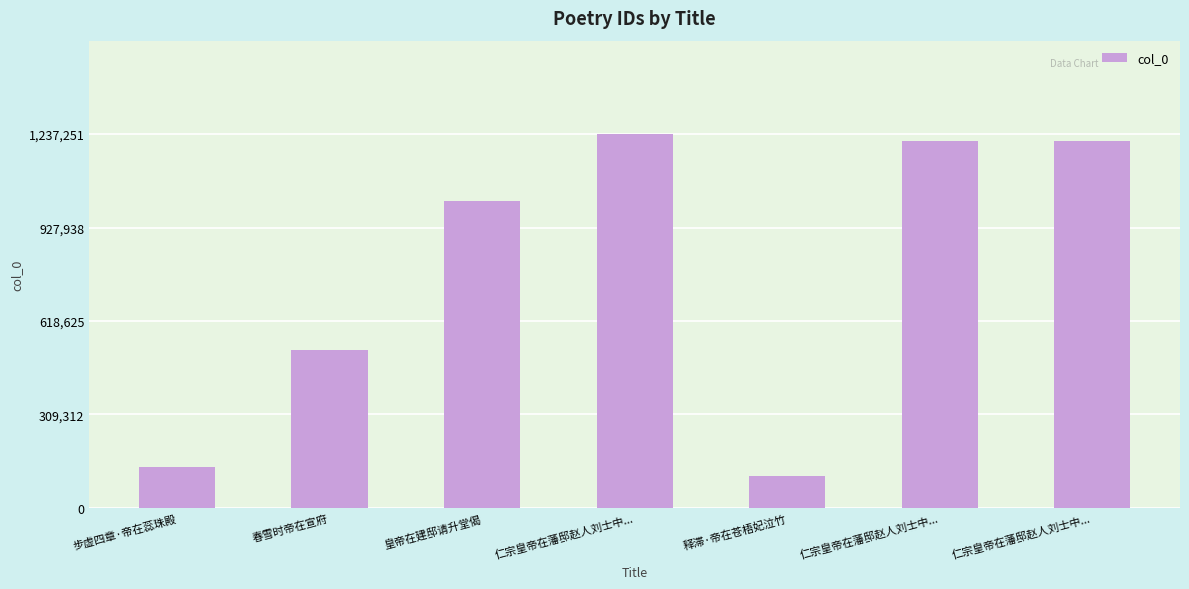

Between 步虚四章·帝在蕊珠殿 and 仁宗皇帝在藩邸赵人刘士中..., which is larger?

仁宗皇帝在藩邸赵人刘士中...